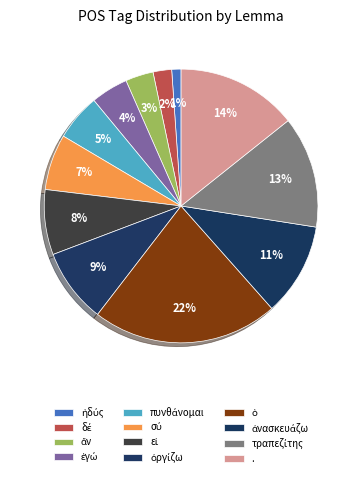

True or false: ἀνασκευάζω accounts for 11% of the total.

True